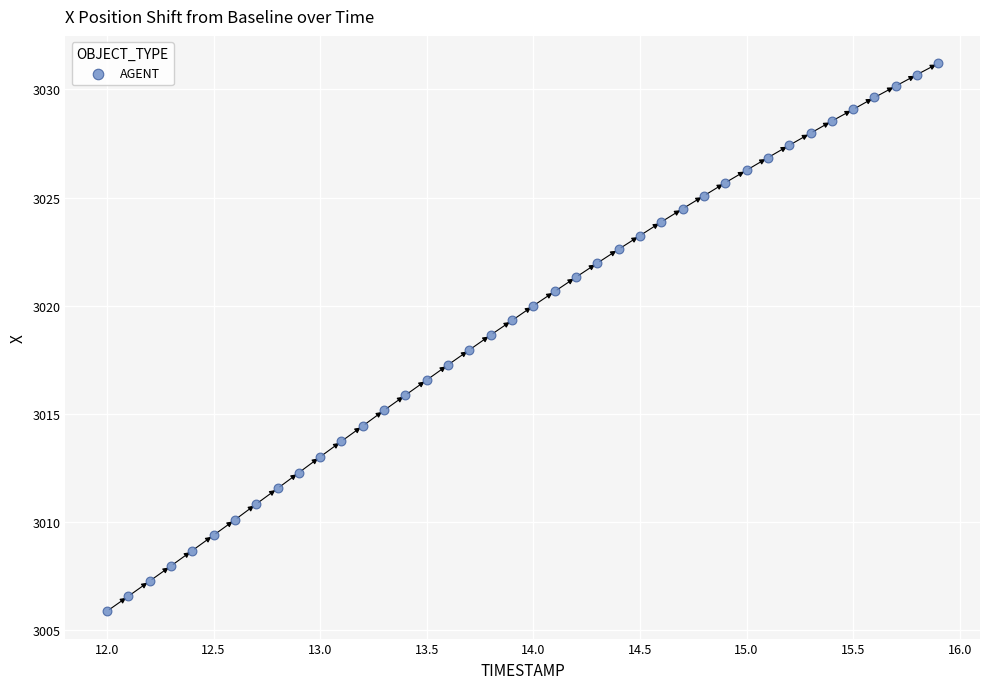

What is the range of Y values (max minus min)?

25.3